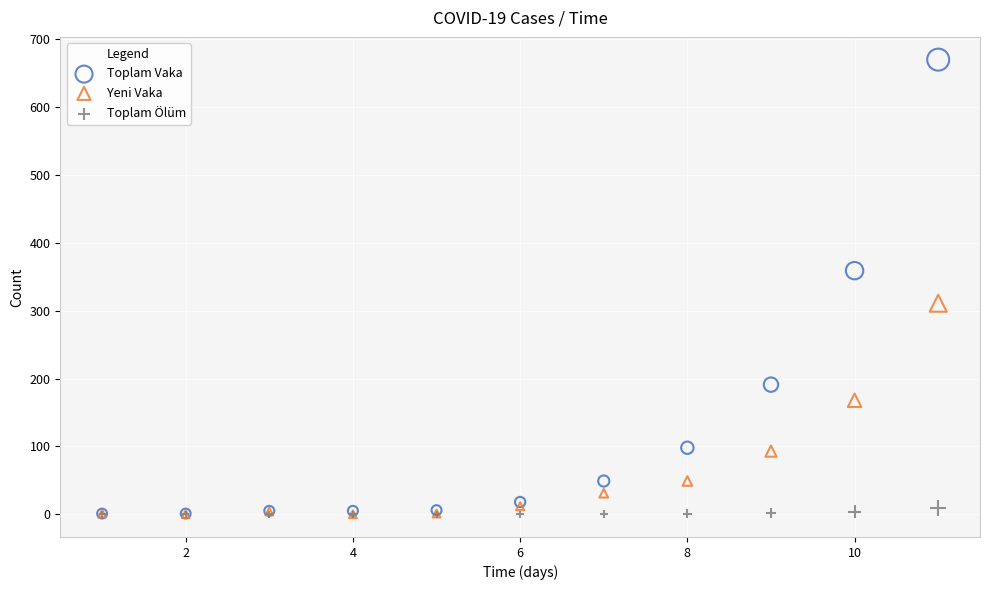

In the Yeni Vaka series, what Y value is closest to 155?

168